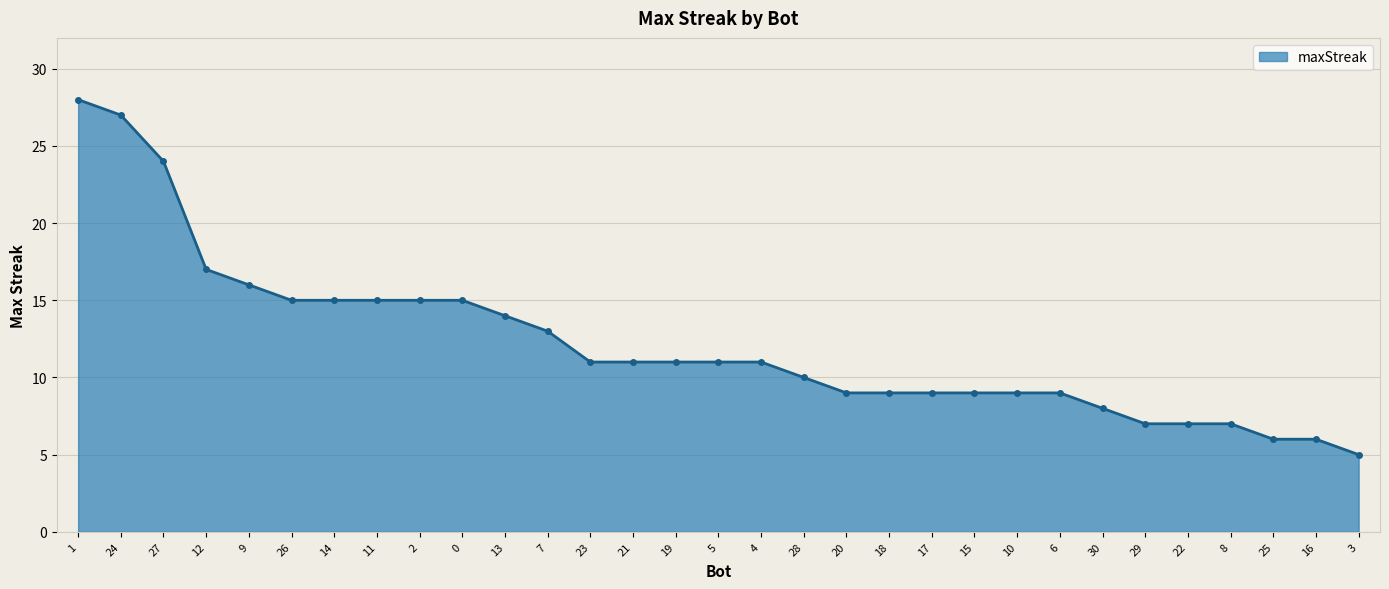

Is it true that the value at 19 is 11?

True